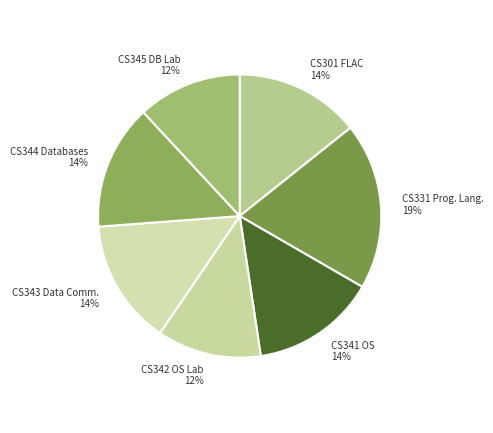

Count the number of slices in the pie.

7